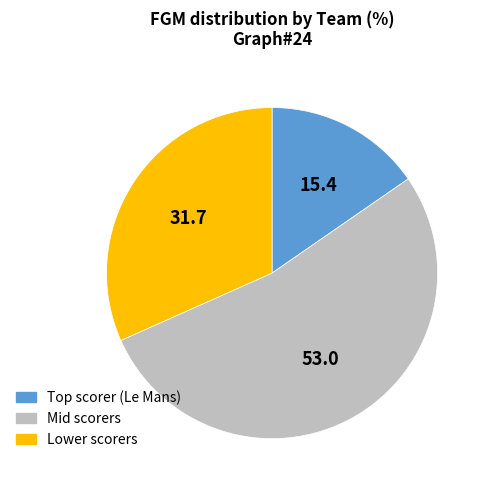

Does any single category account for the majority?

Yes